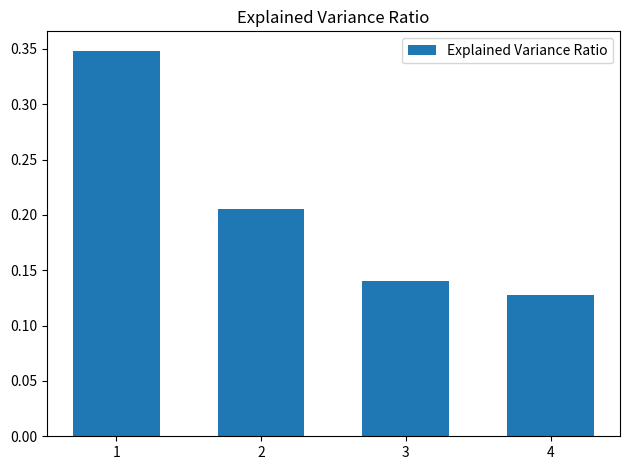

How many categories are shown in the chart?

4